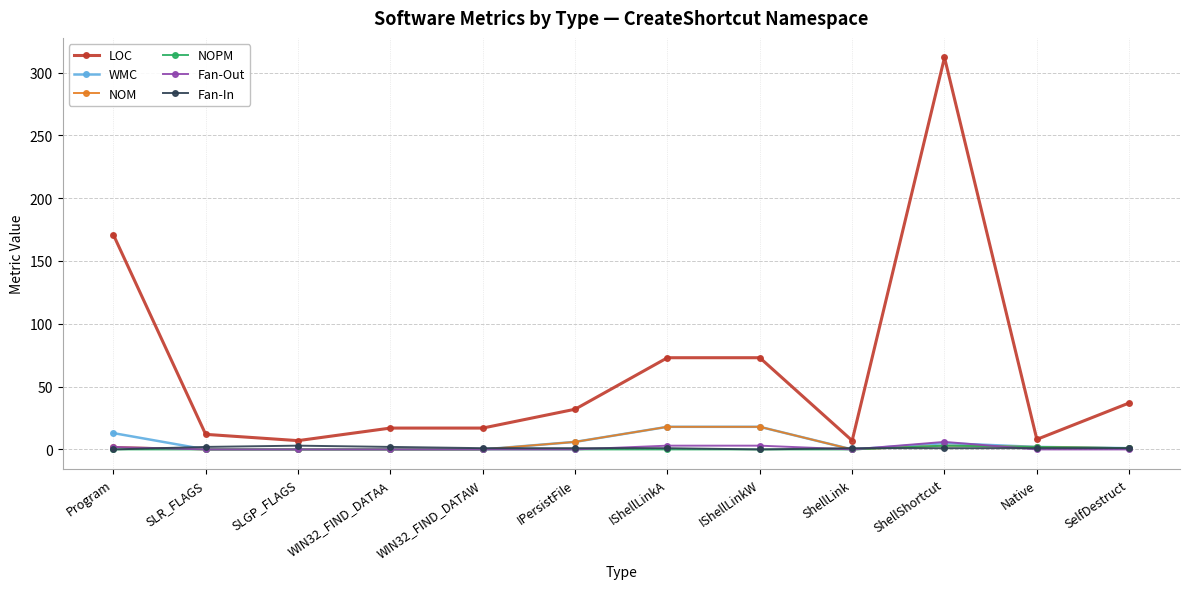

True or false: NOPM and LOC cross at least once.

False